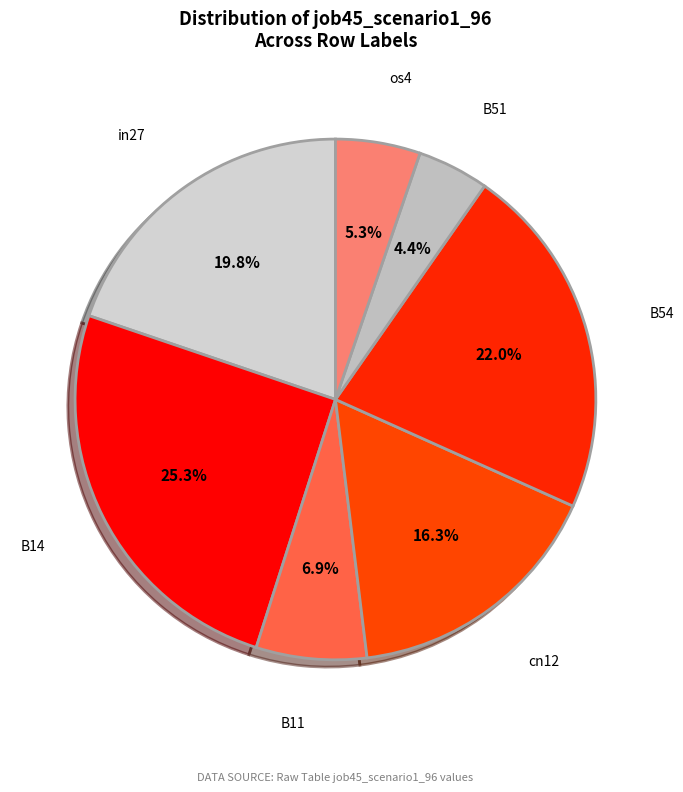

What percentage do cn12 and os4 together represent?

21.6%